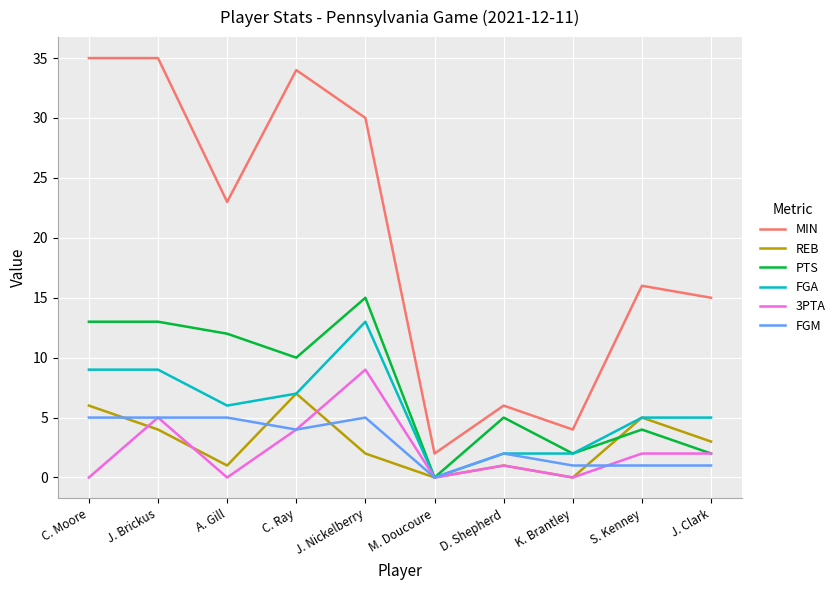

What is the greatest value displayed?

35